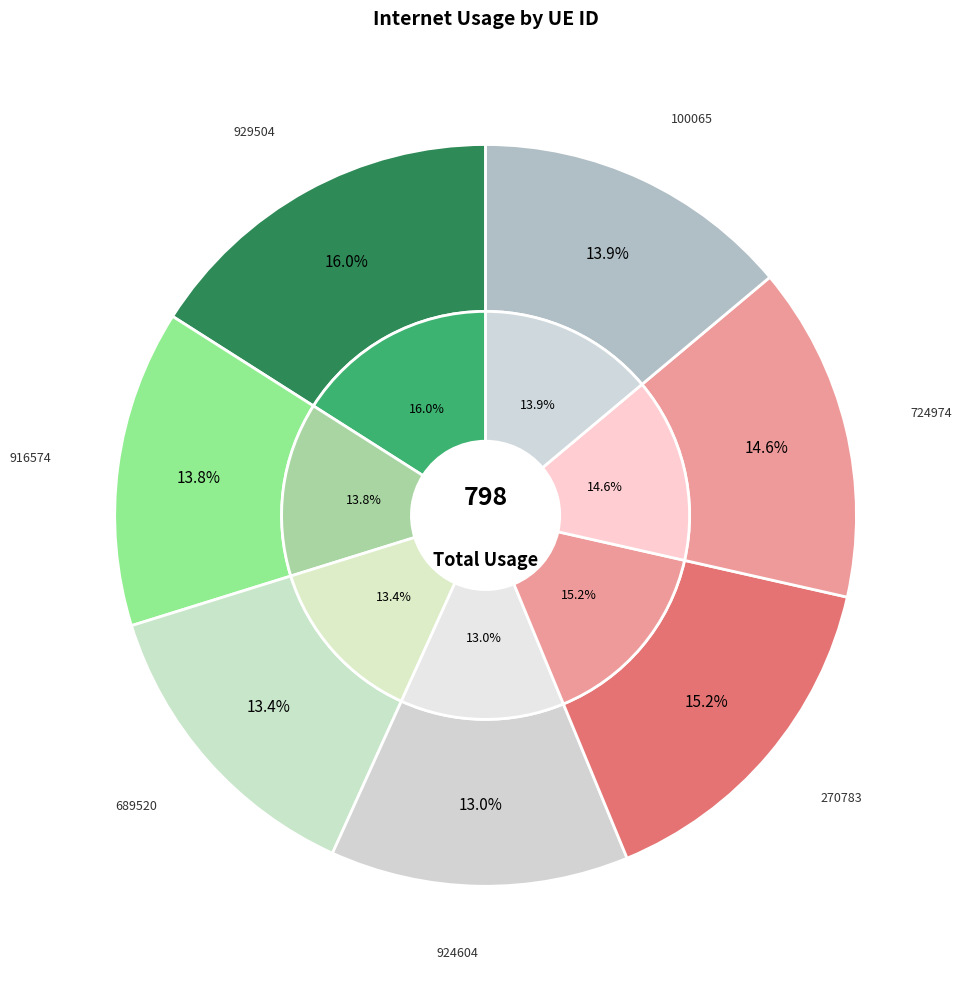

Does any single category account for the majority?

No